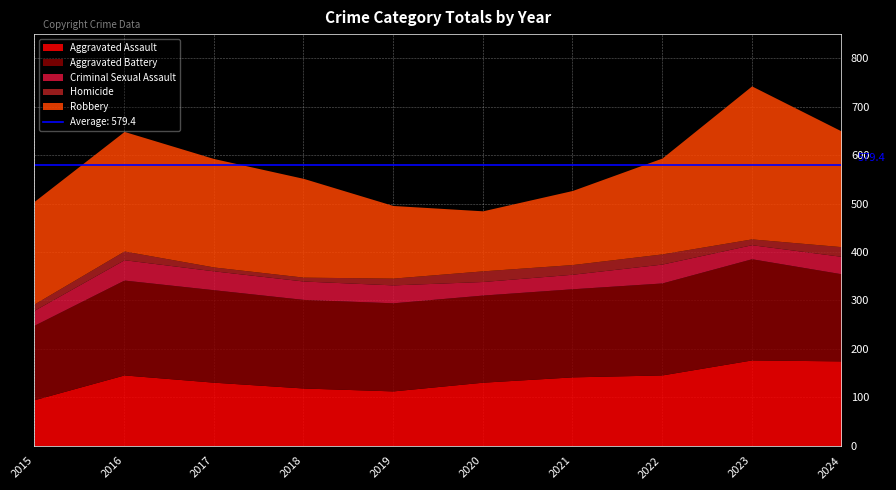

True or false: Criminal Sexual Assault and Aggravated Assault cross at least once.

False